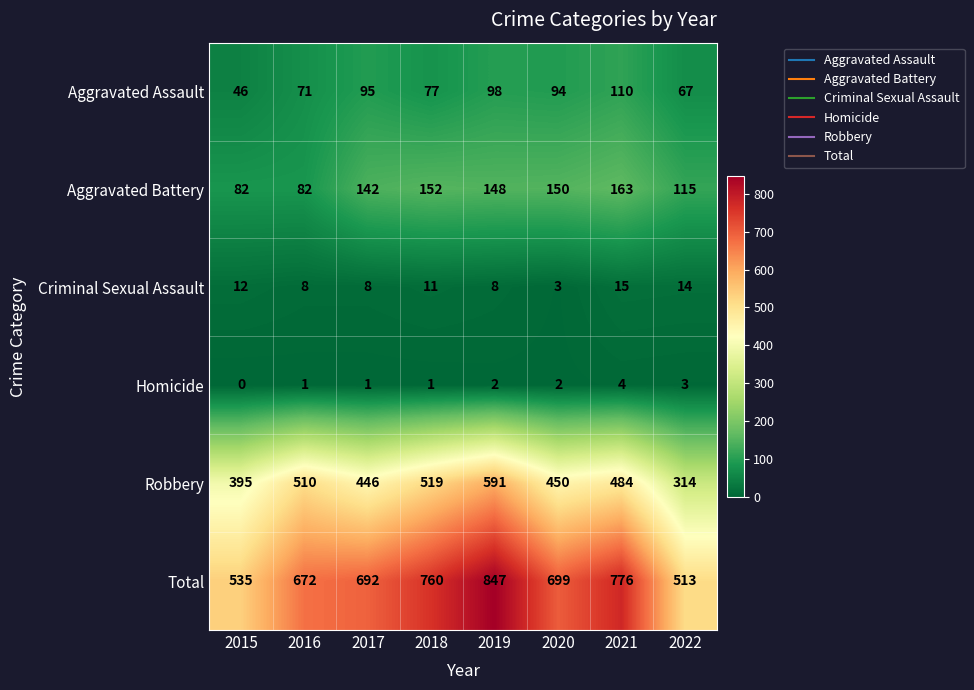

What is the greatest value displayed?

847